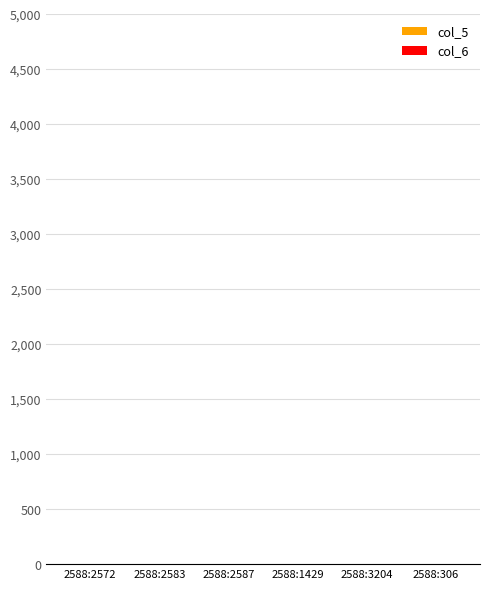

Count the number of categories in the chart.

6